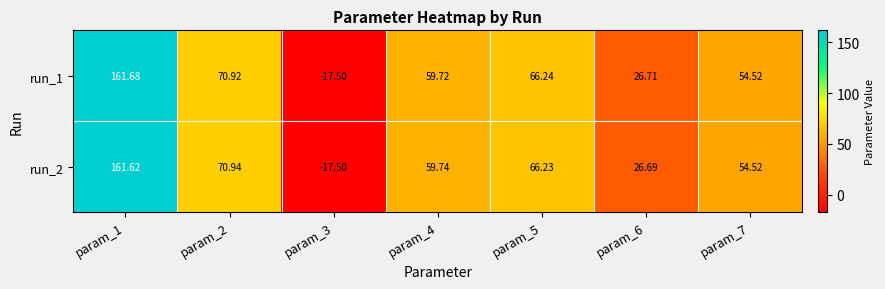

Is the value of run_2 at param_5 greater than the value of run_1 at param_7?

Yes